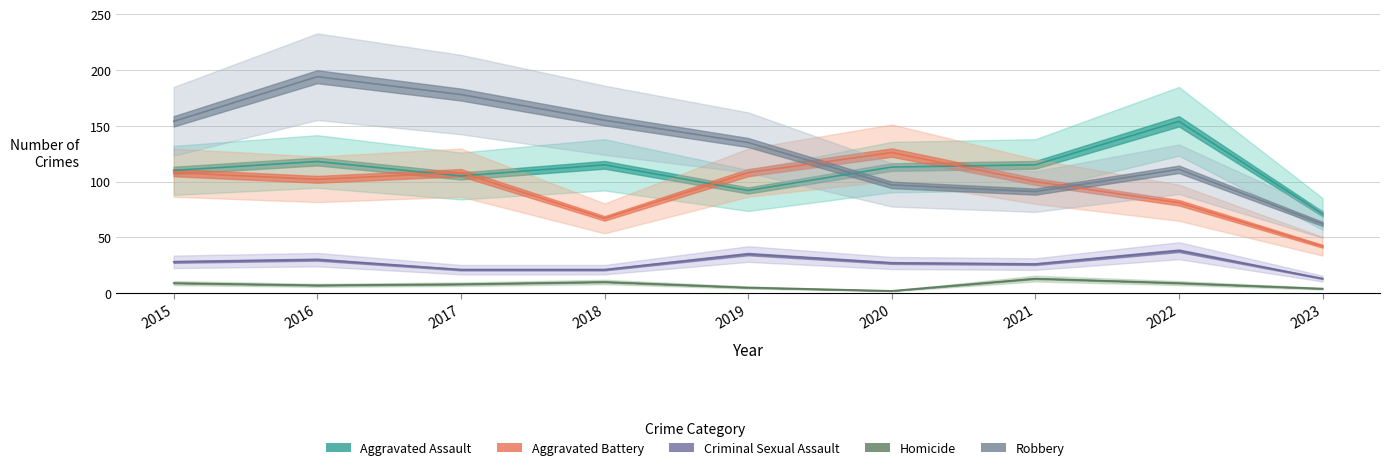

What is the difference between the highest and lowest values at 2018?

145